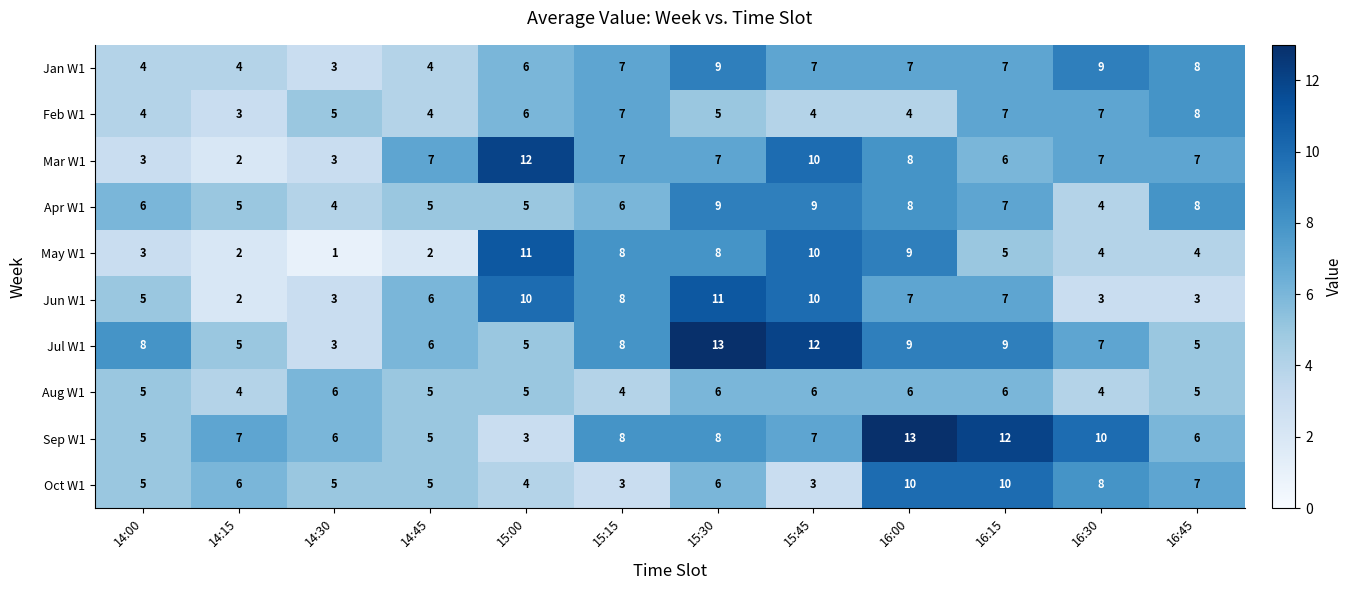

What is the total value across all series at 16:15?

76